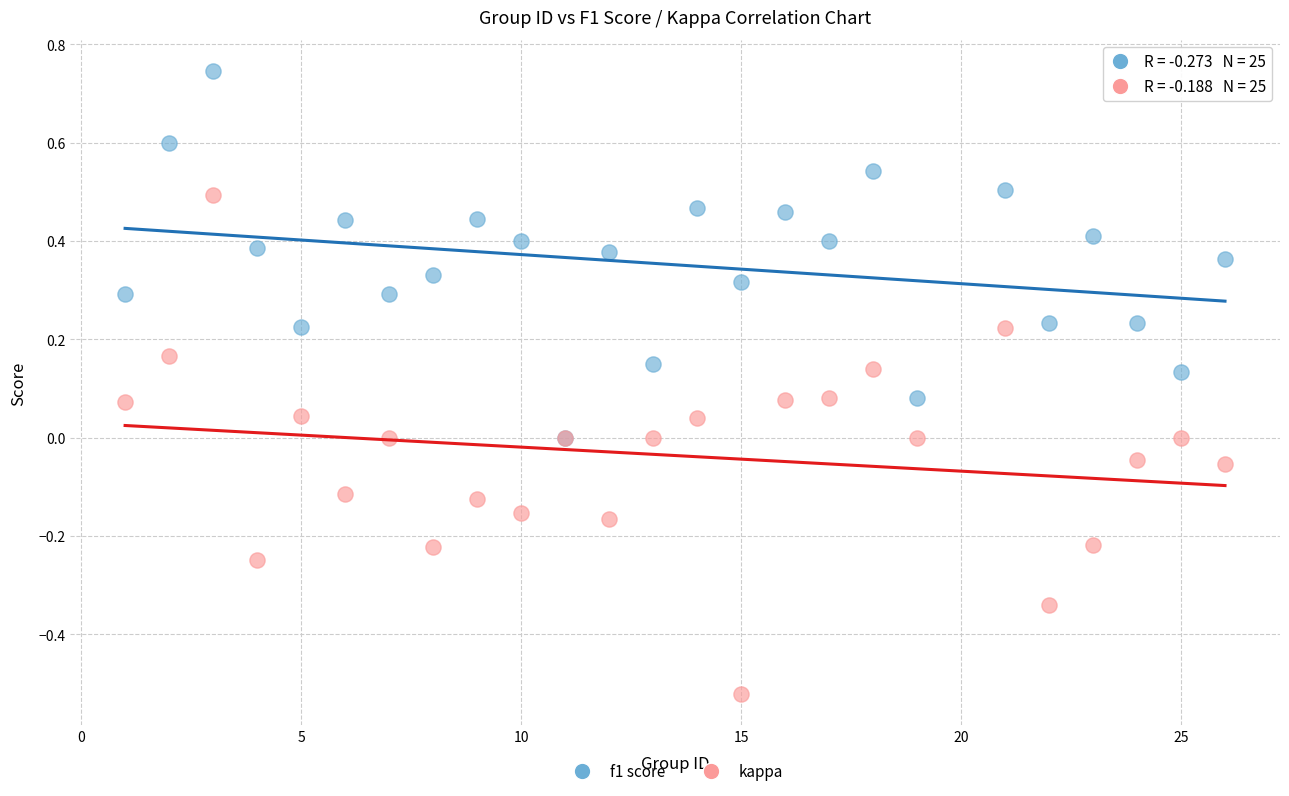

Which series has the widest spread of Y values?

kappa